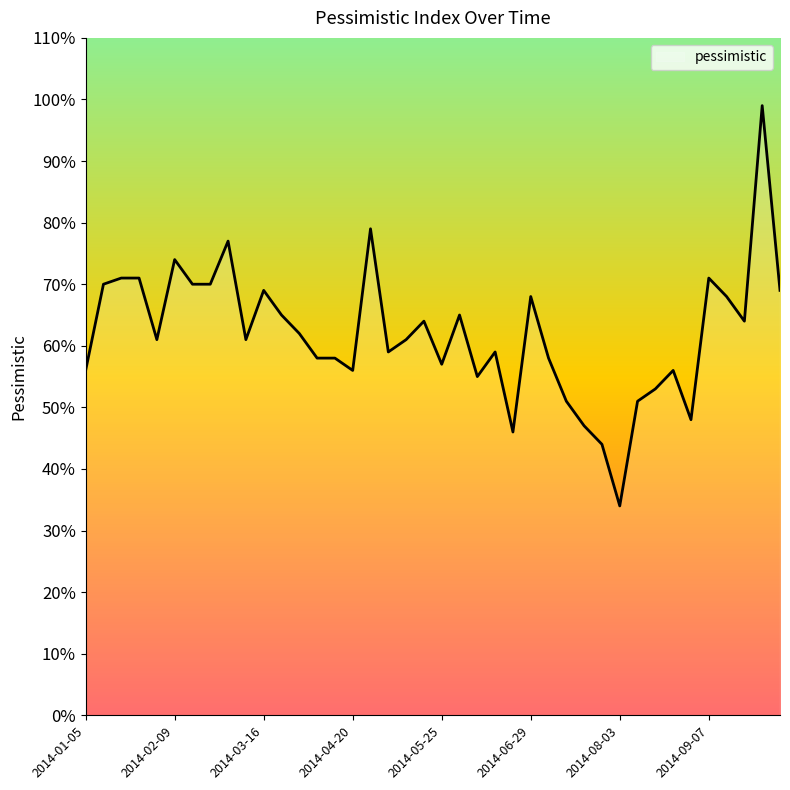

What is the minimum value shown in the chart?

34